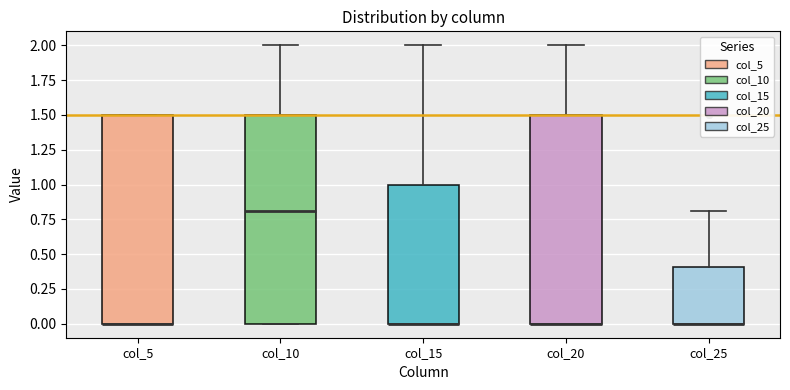

Where is the lower edge of the box for col_15 on the y-axis? The values are not printed on the chart, so give them approximately, as read against the axis.

0.0